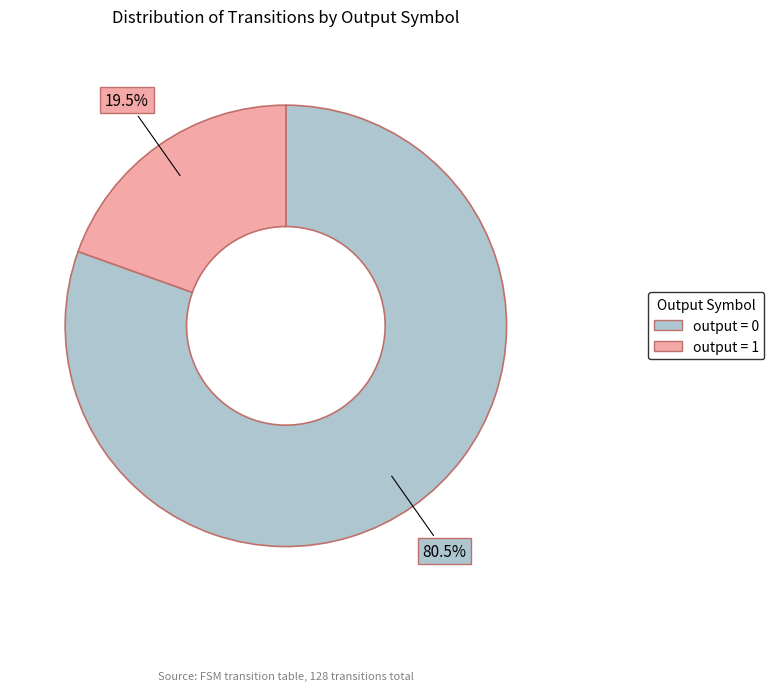

Which has a higher value, output = 1 or output = 0?

output = 0